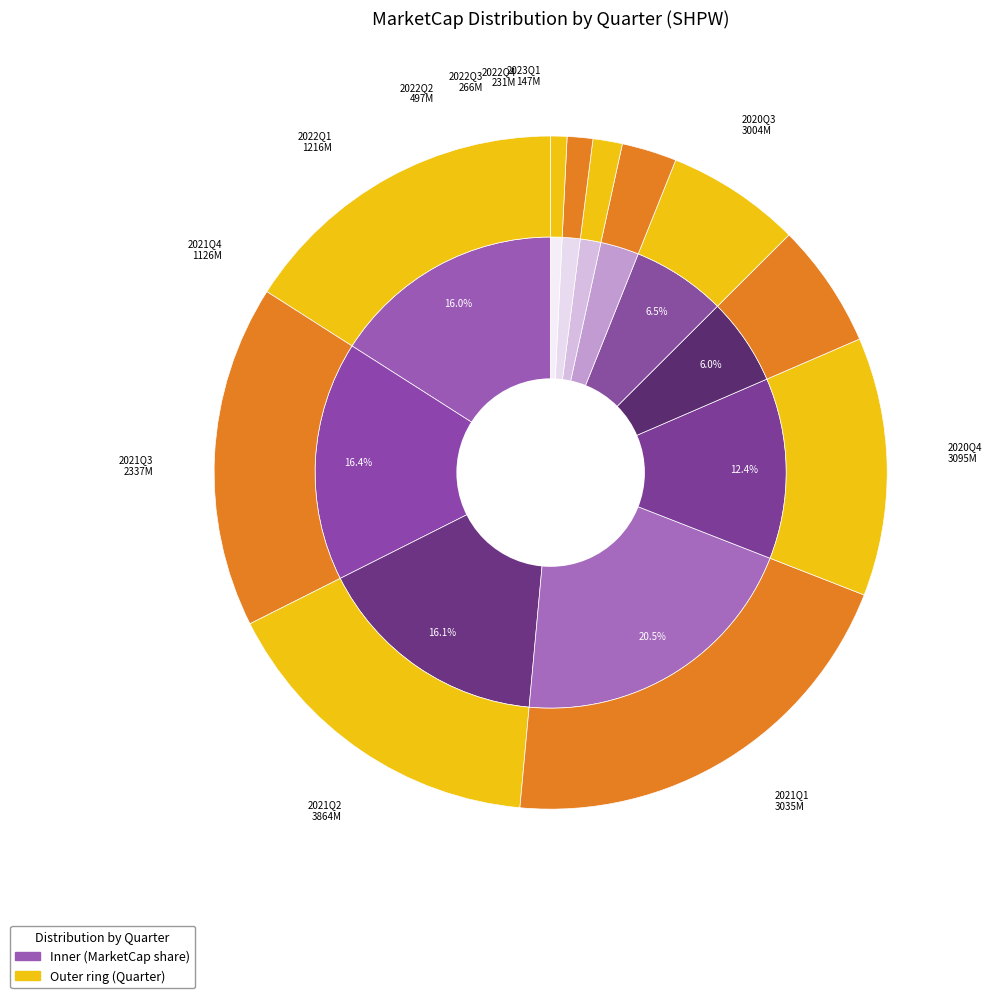

Do 2021Q4 and 2022Q2 together represent more than half of the pie?

No